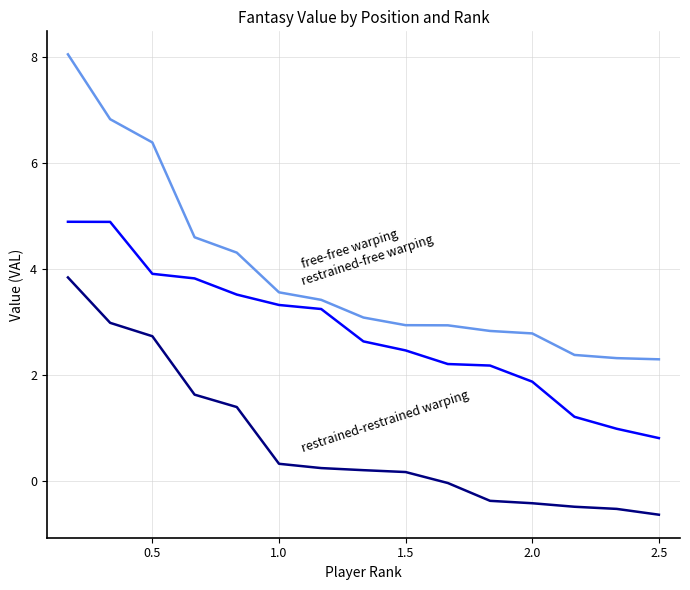

What is the greatest value displayed?

8.1